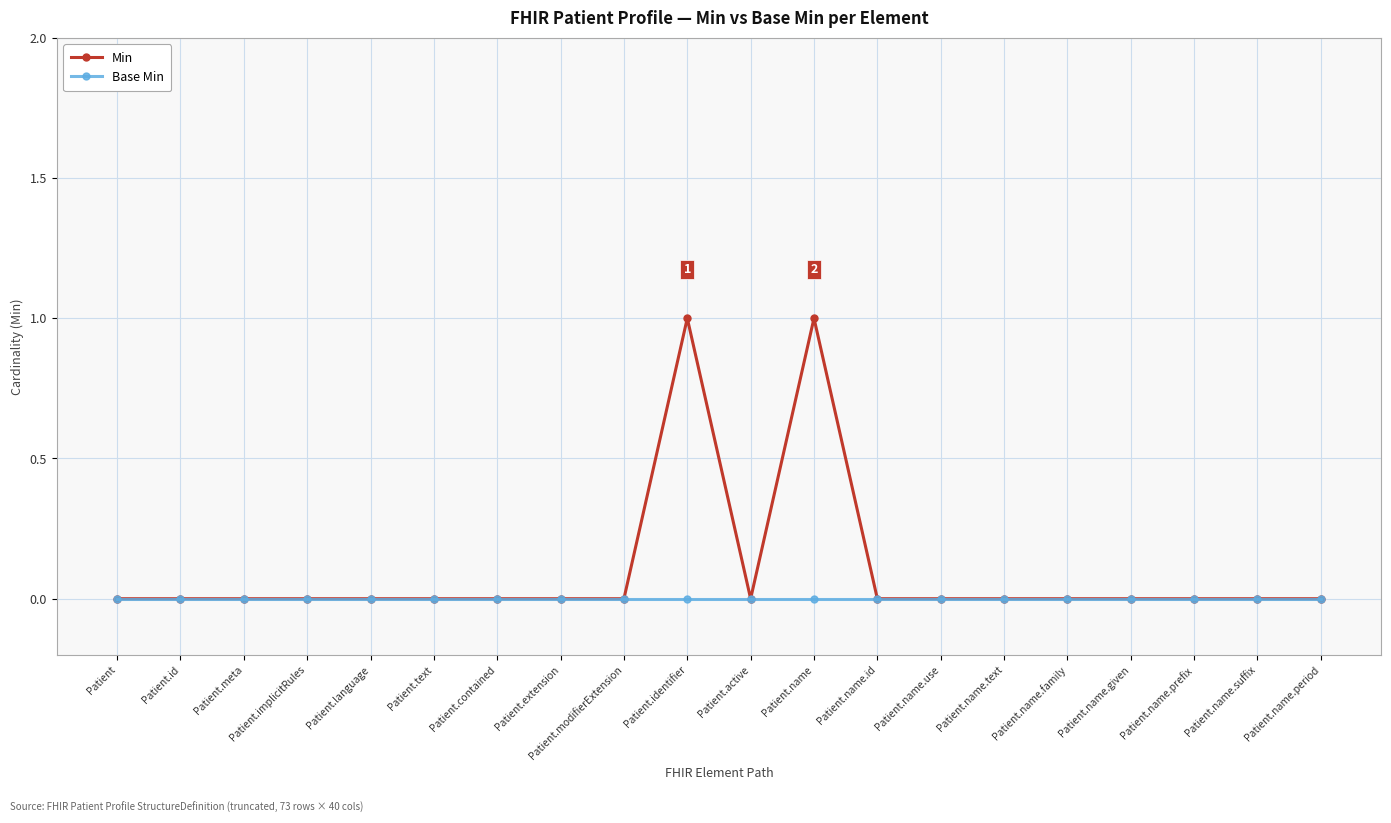

How many data points does each series have?

20